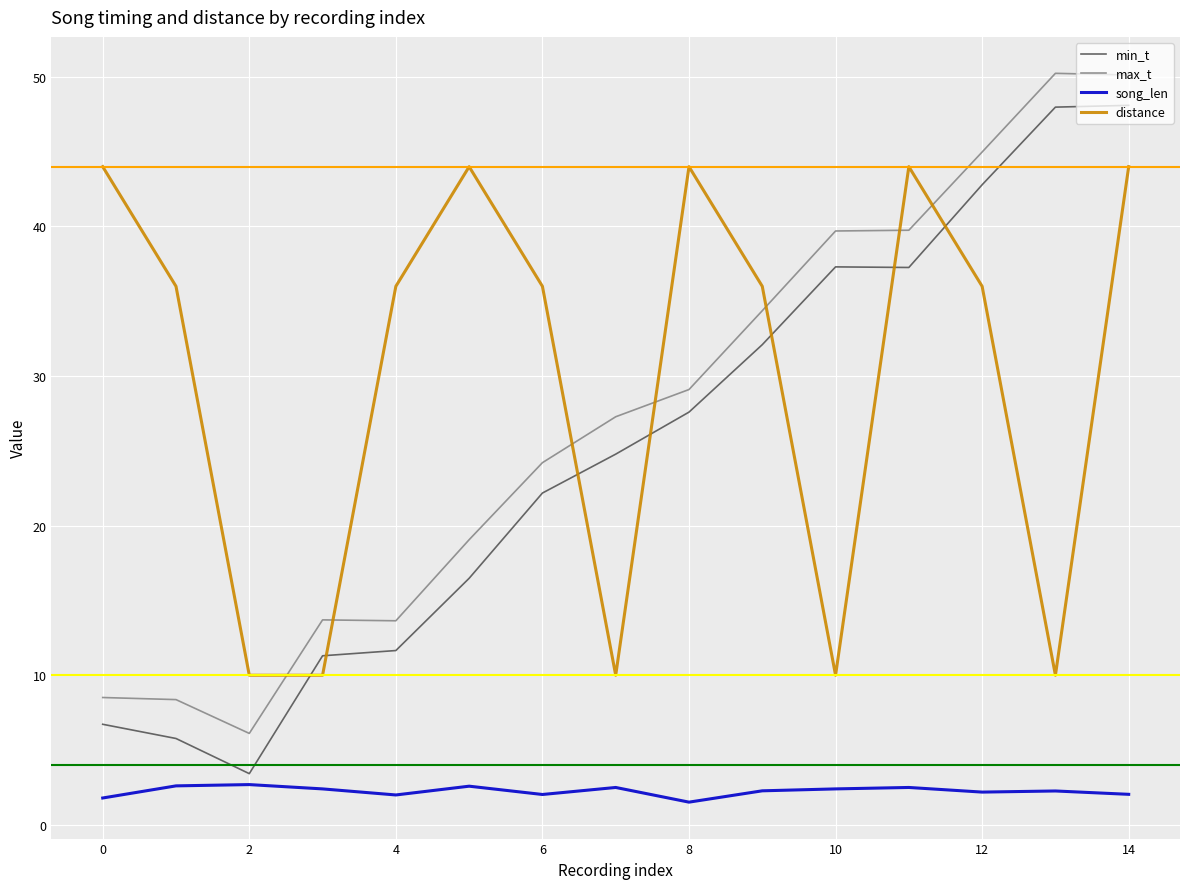

Which series ends up on top after the final intersection of distance and min_t?

min_t